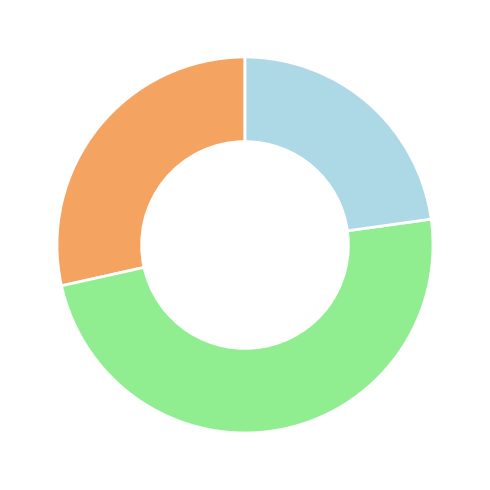

Does any single category account for the majority?

No